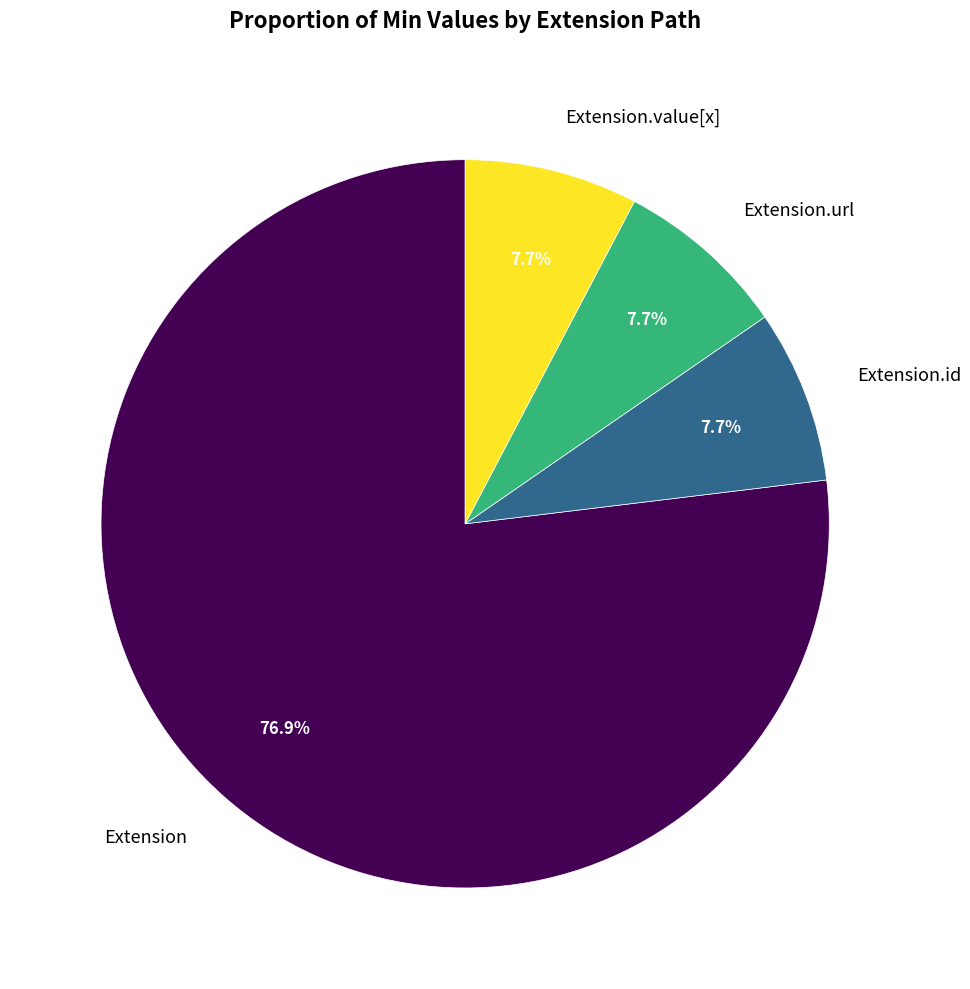

How many slices are in this pie chart?

4